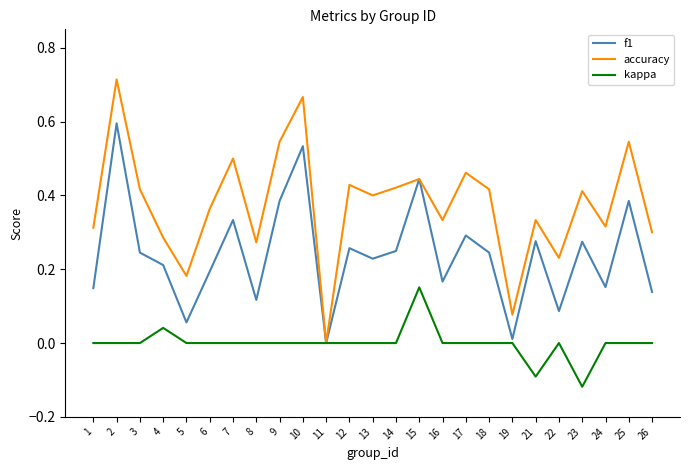

What is the total value across all series at 15?

1.0